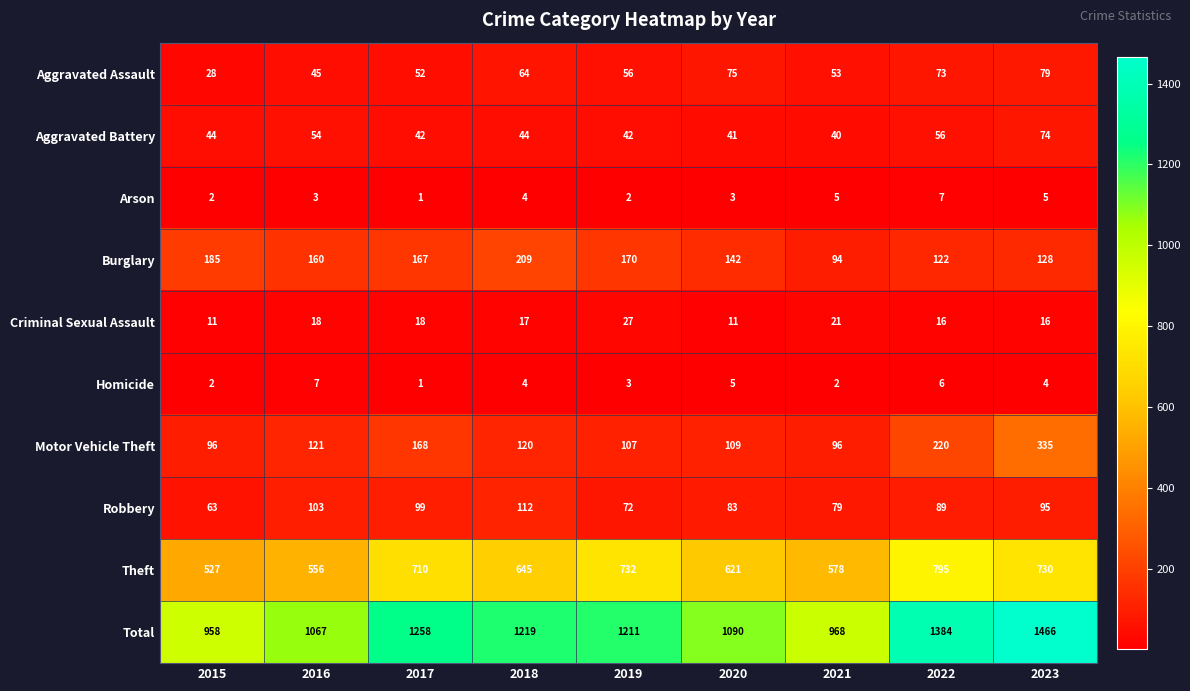

Which label corresponds to the smallest value in the chart?

2017